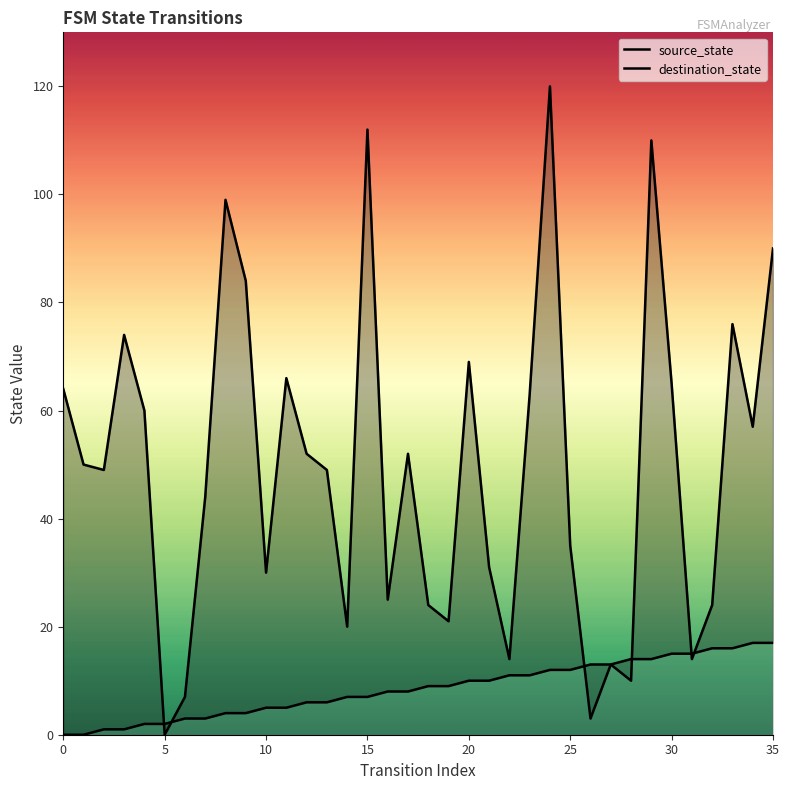

Reading left to right, what are all the values shown in this chart?

source_state: 0	0	1	1	2	2	3	3	4	4	5	5	6	6	7	7	8	8	9	9	10	10	11	11	12	12	13	13	14	14	15	15	16	16	17	17
destination_state: 64	50	49	74	60	0	7	44	99	84	30	66	52	49	20	112	25	52	24	21	69	31	14	63	120	35	3	13	10	110	65	14	24	76	57	90